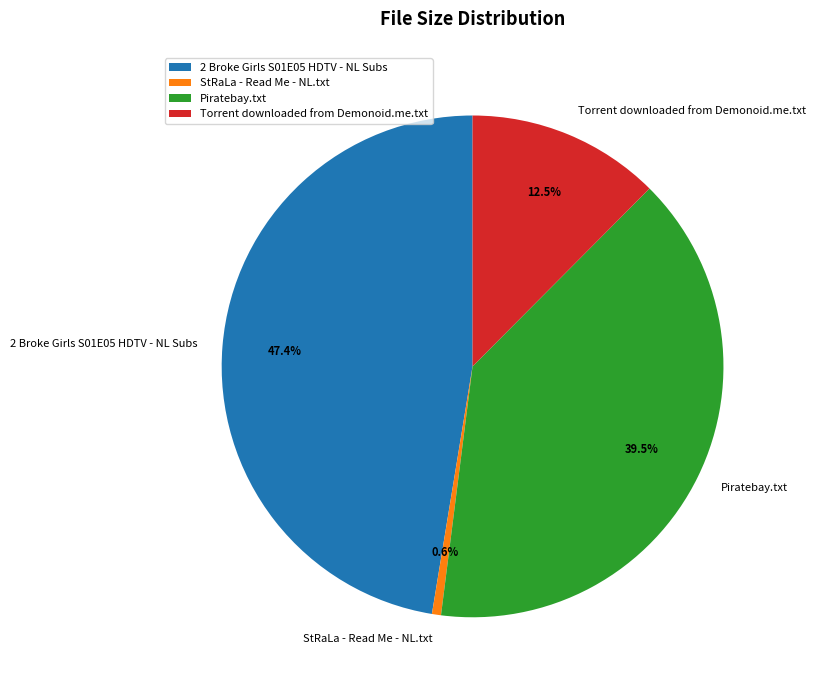

Rank the categories by value from lowest to highest.

StRaLa - Read Me - NL.txt, Torrent downloaded from Demonoid.me.txt, Piratebay.txt, 2 Broke Girls S01E05 HDTV - NL Subs